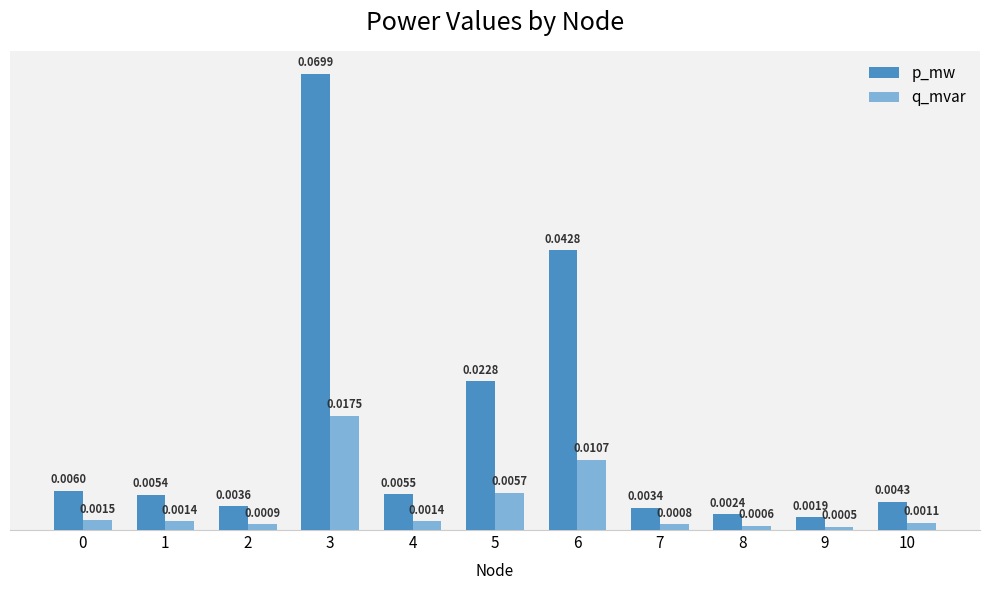

At which category is the sum across all series the highest?

3